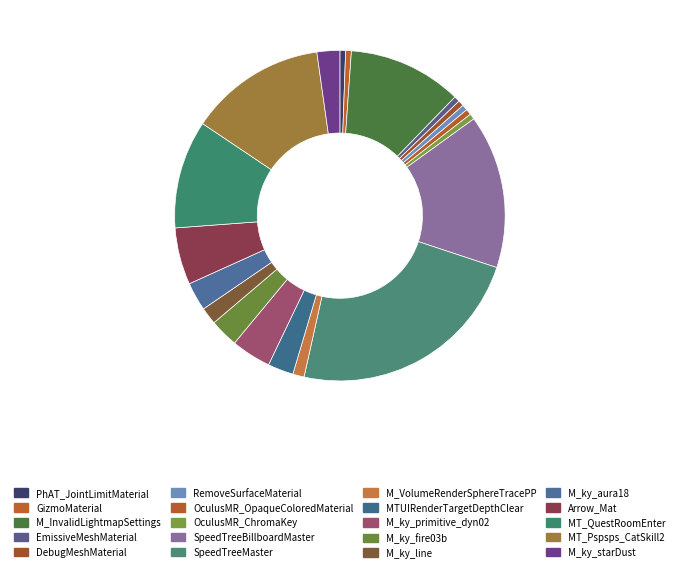

How many slices are in this pie chart?

20